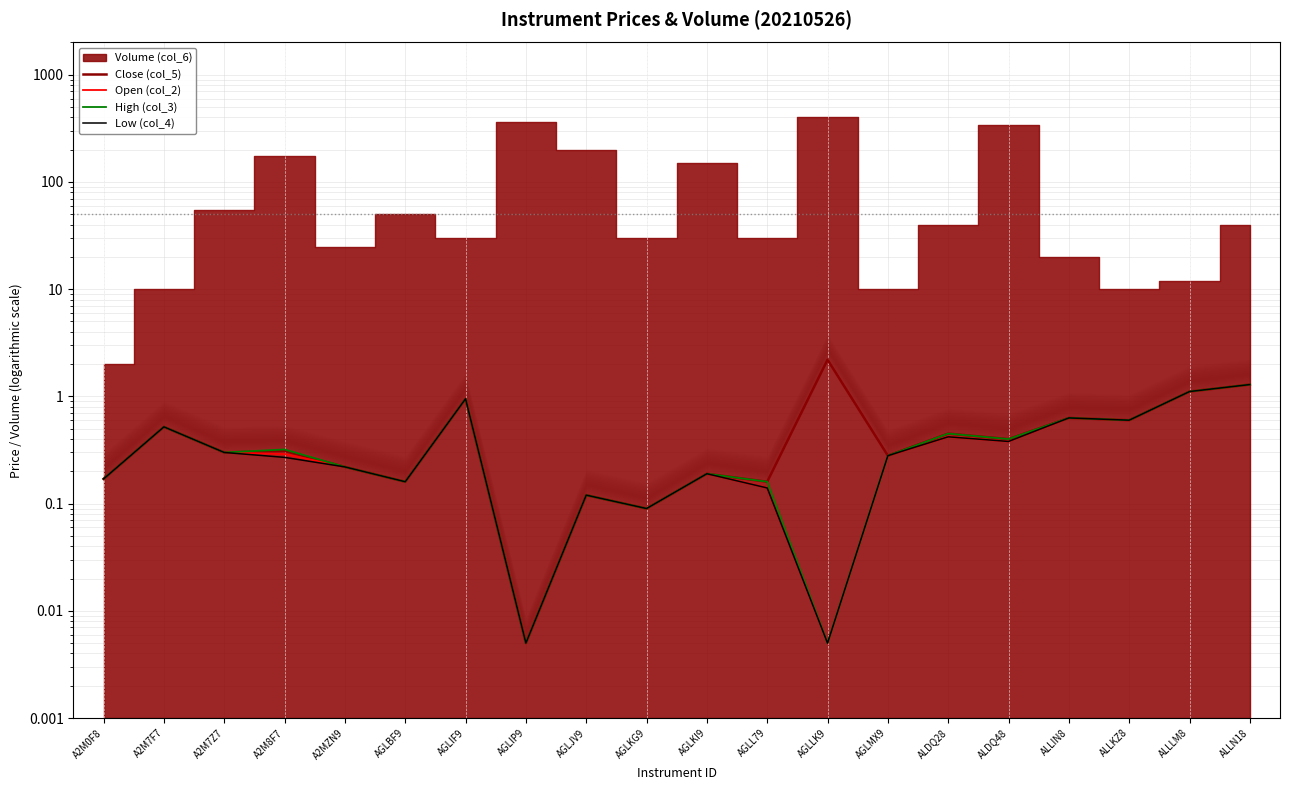

Does the chart have visible grid lines?

Yes